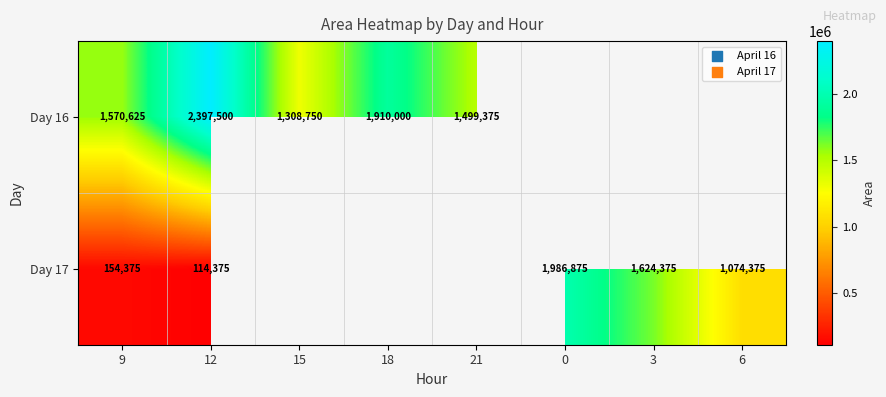

At how many categories does at least one series exceed 160594?

8